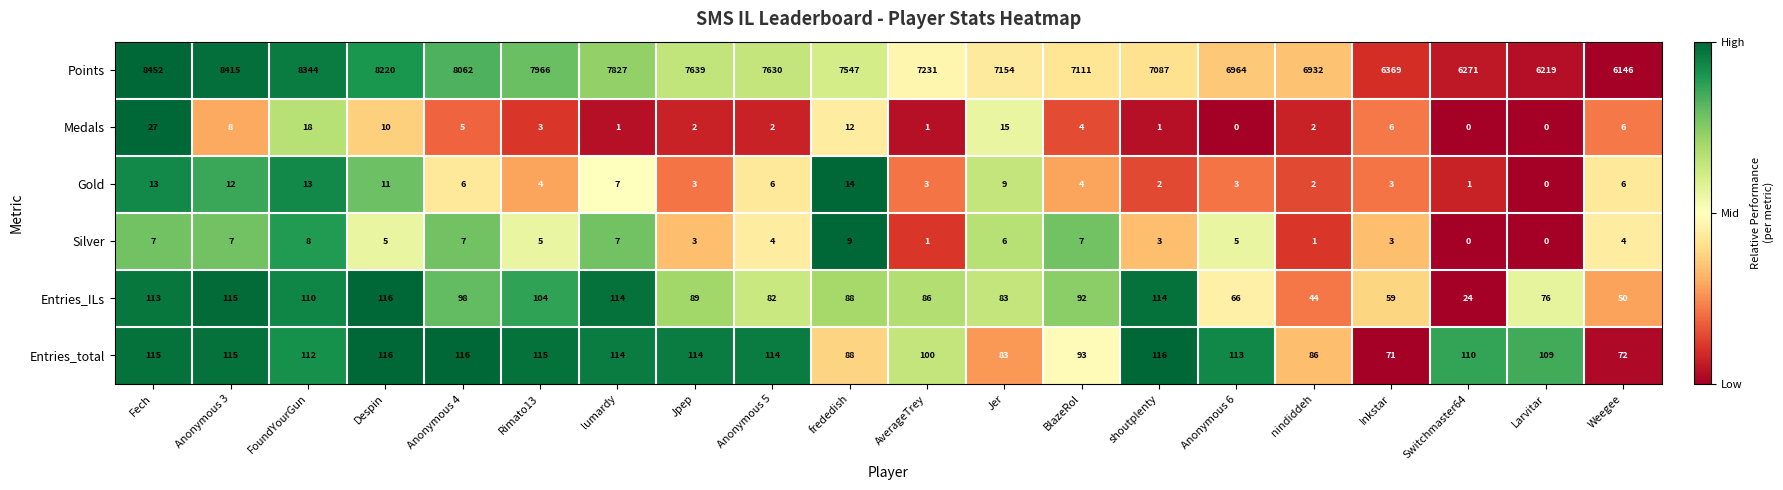

Which label corresponds to the largest value in the chart?

Fech